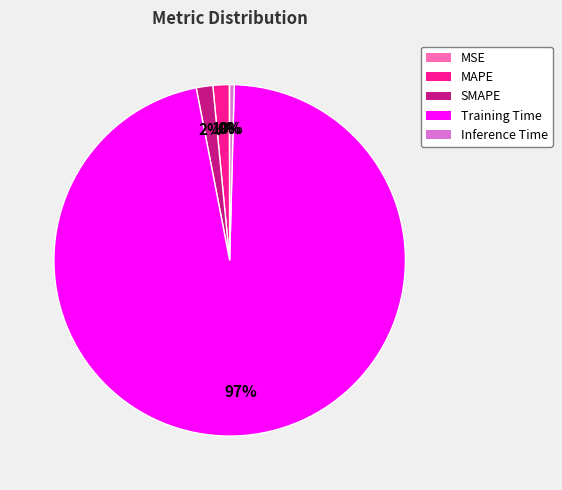

To the nearest percent, what is the combined percentage of Inference Time and SMAPE?

2%